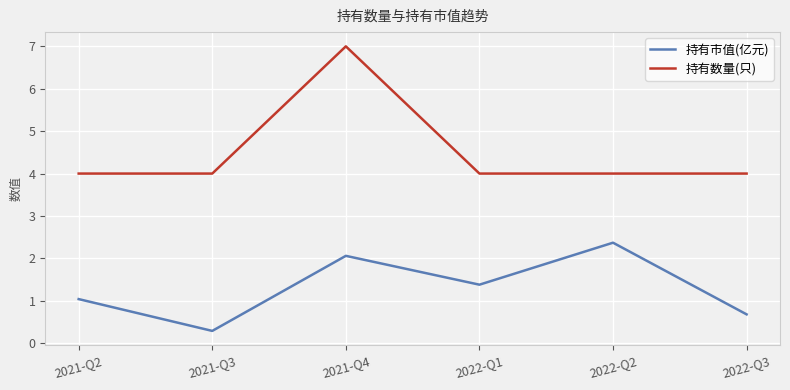

How many categories are shown in the chart?

6